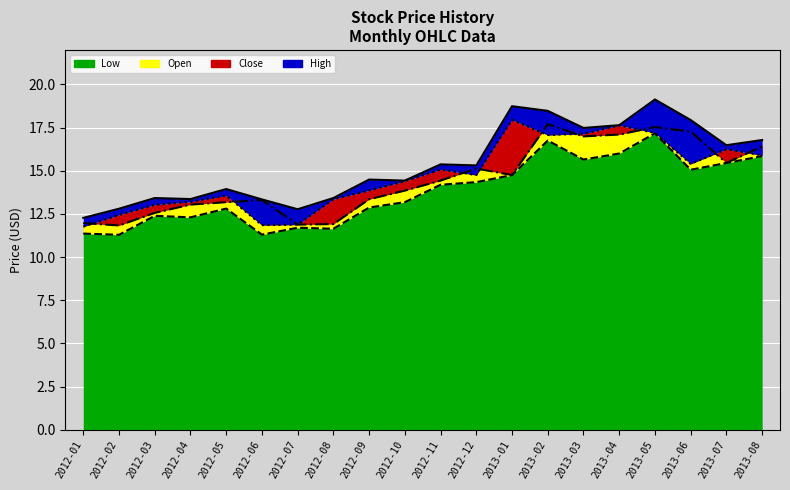

What are all the series names shown in the legend?

Low (line), Open (line), Close (line), High (line)